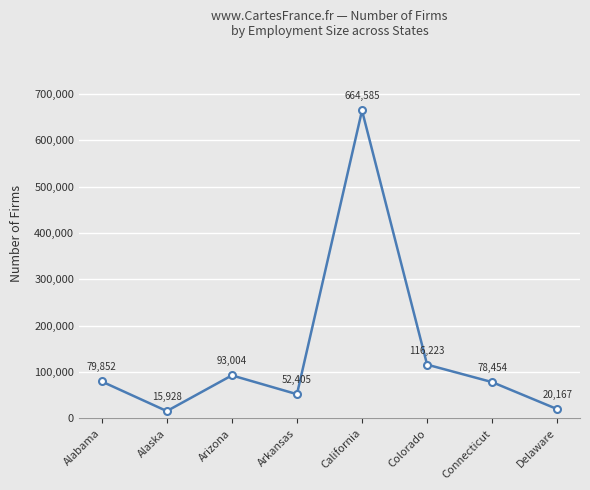

What is the difference between the second highest and minimum values?

100295